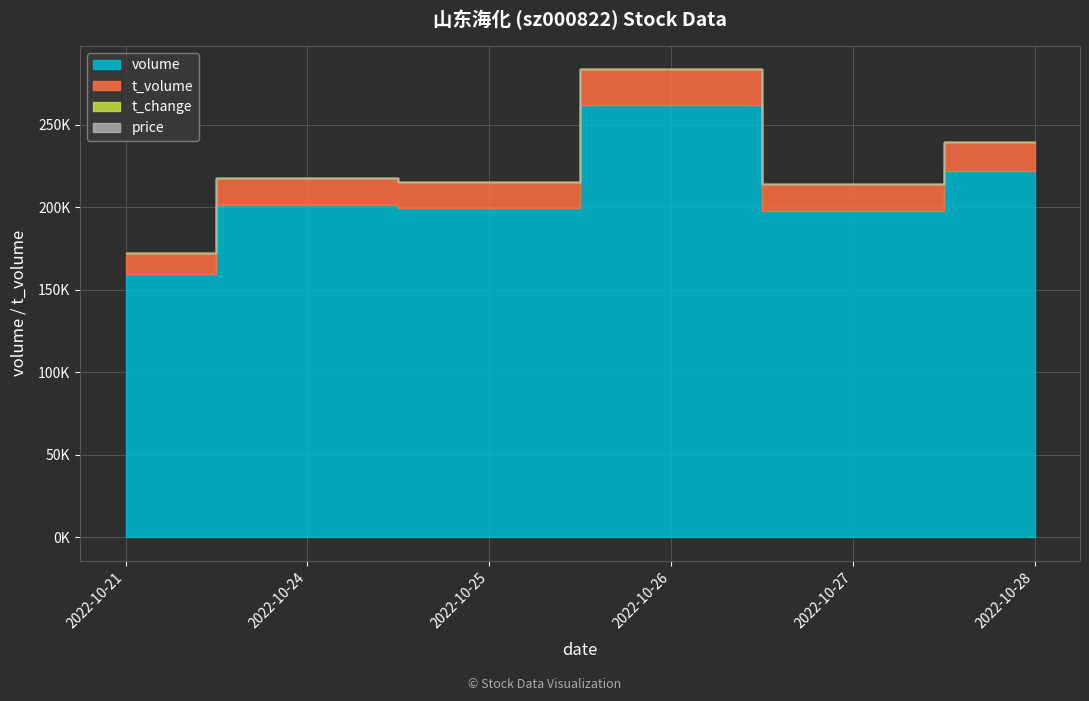

Which series has the widest spread of values?

t_volume